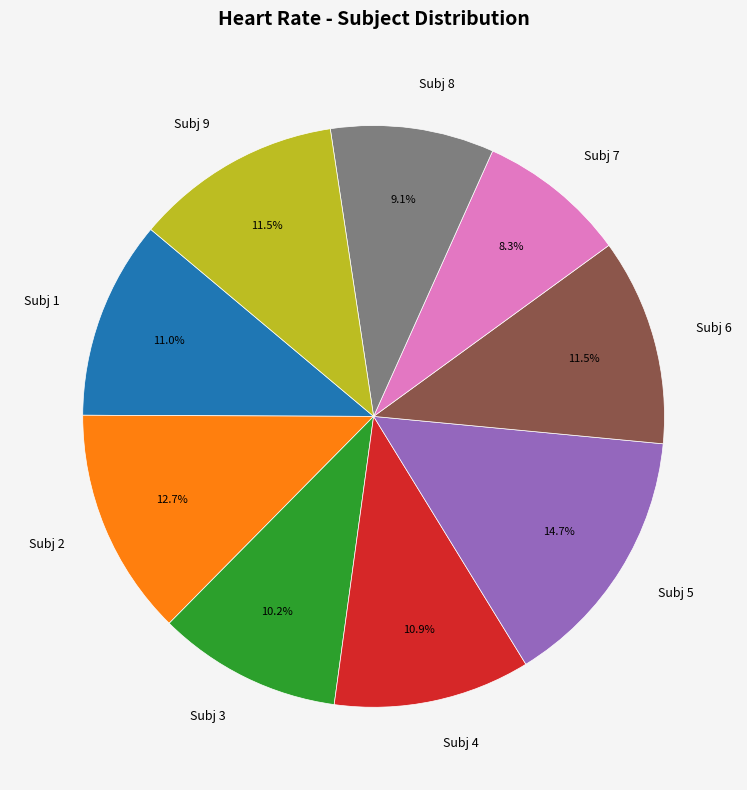

Which slice is the smallest?

Subj 7